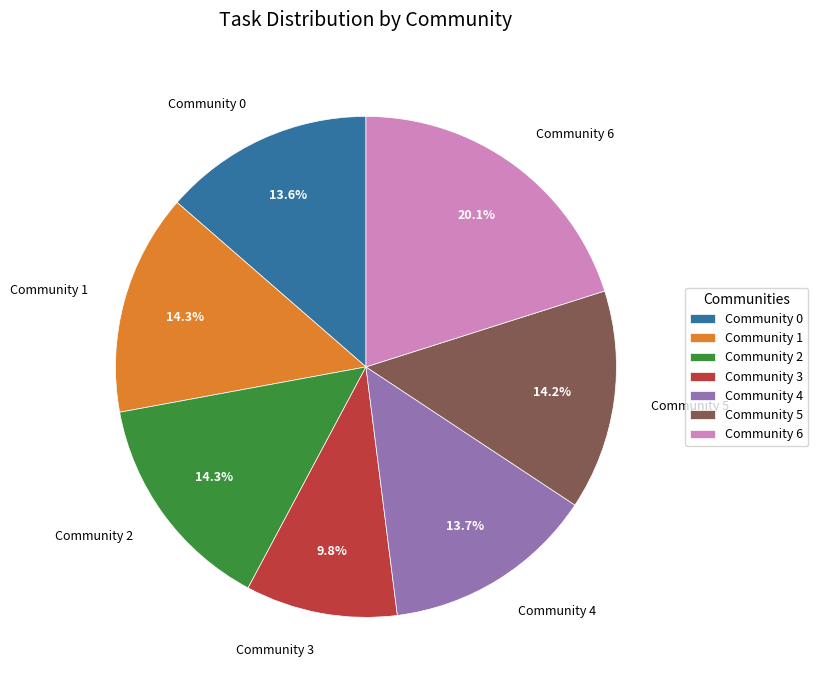

Which slice is the largest?

Community 6